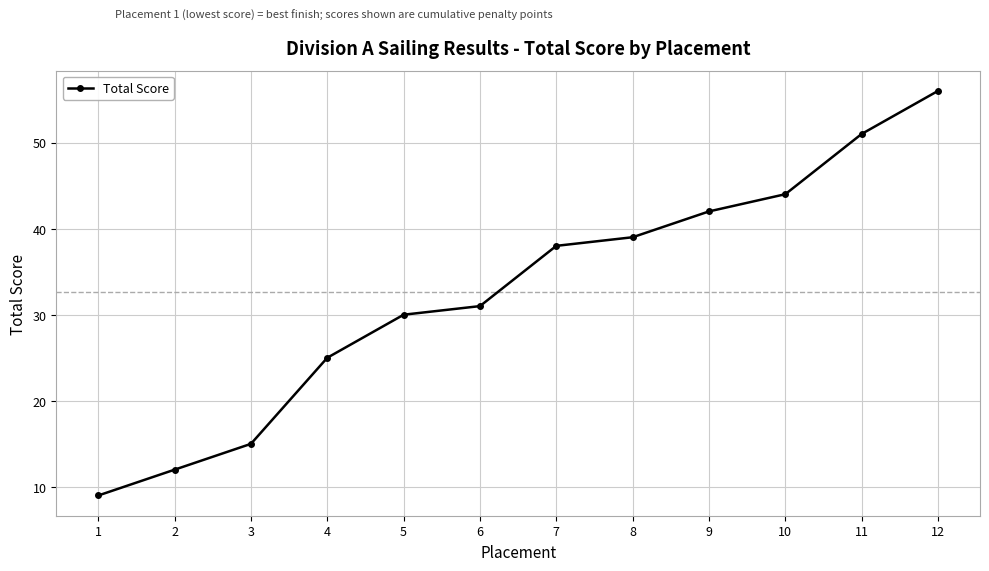

Between 10 and 5, which is larger?

10